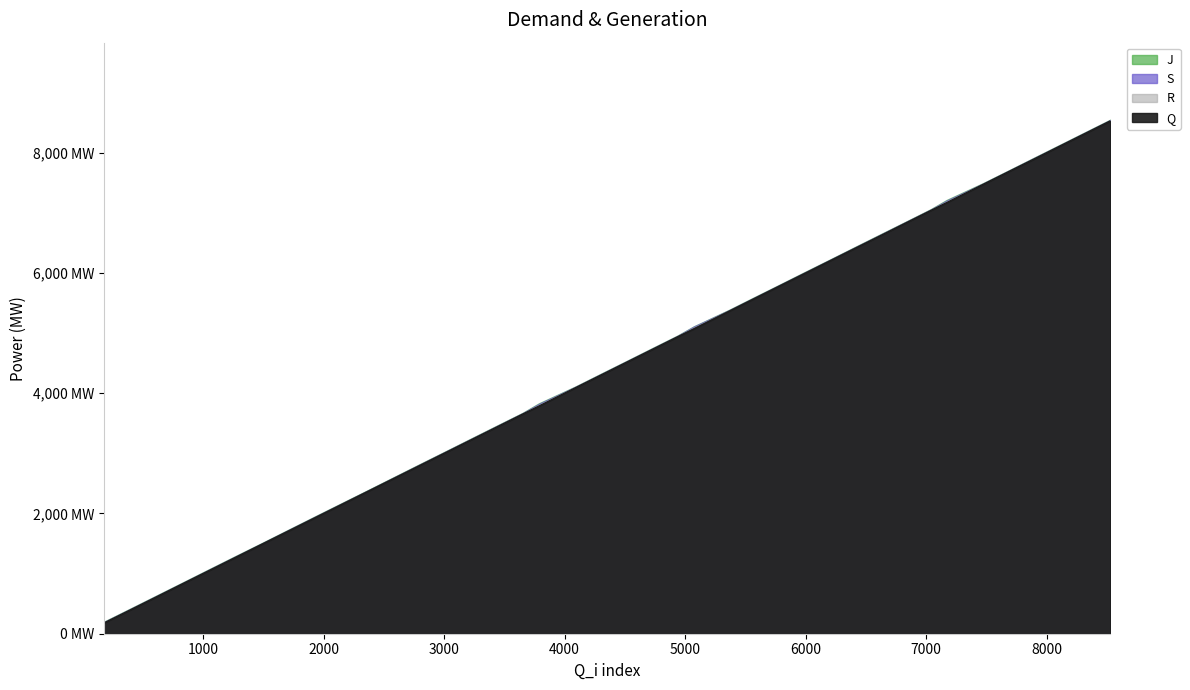

At which label does R first exceed 4525?

4726